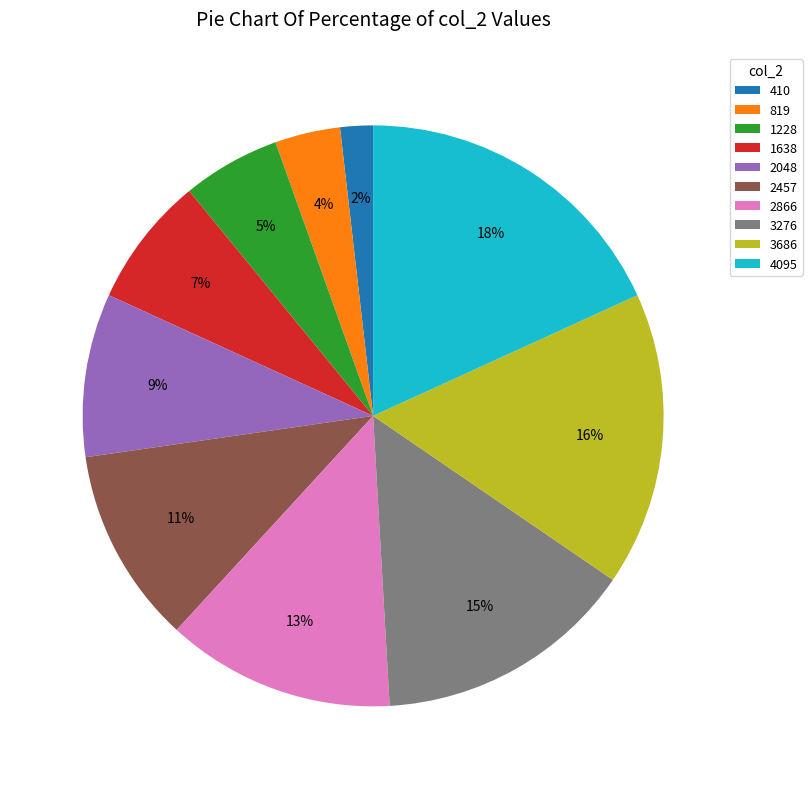

Rank the categories by value from lowest to highest.

410, 819, 1228, 1638, 2048, 2457, 2866, 3276, 3686, 4095